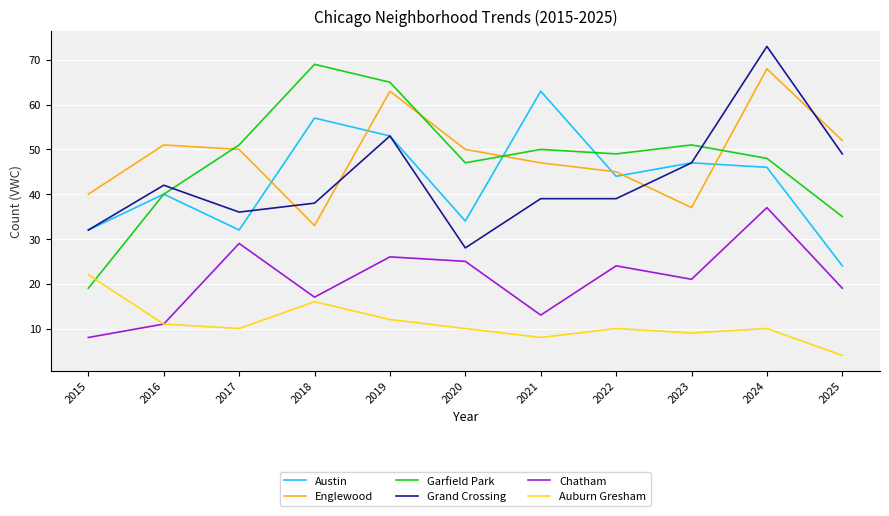

How many interior local valleys does the Garfield Park series have?

2